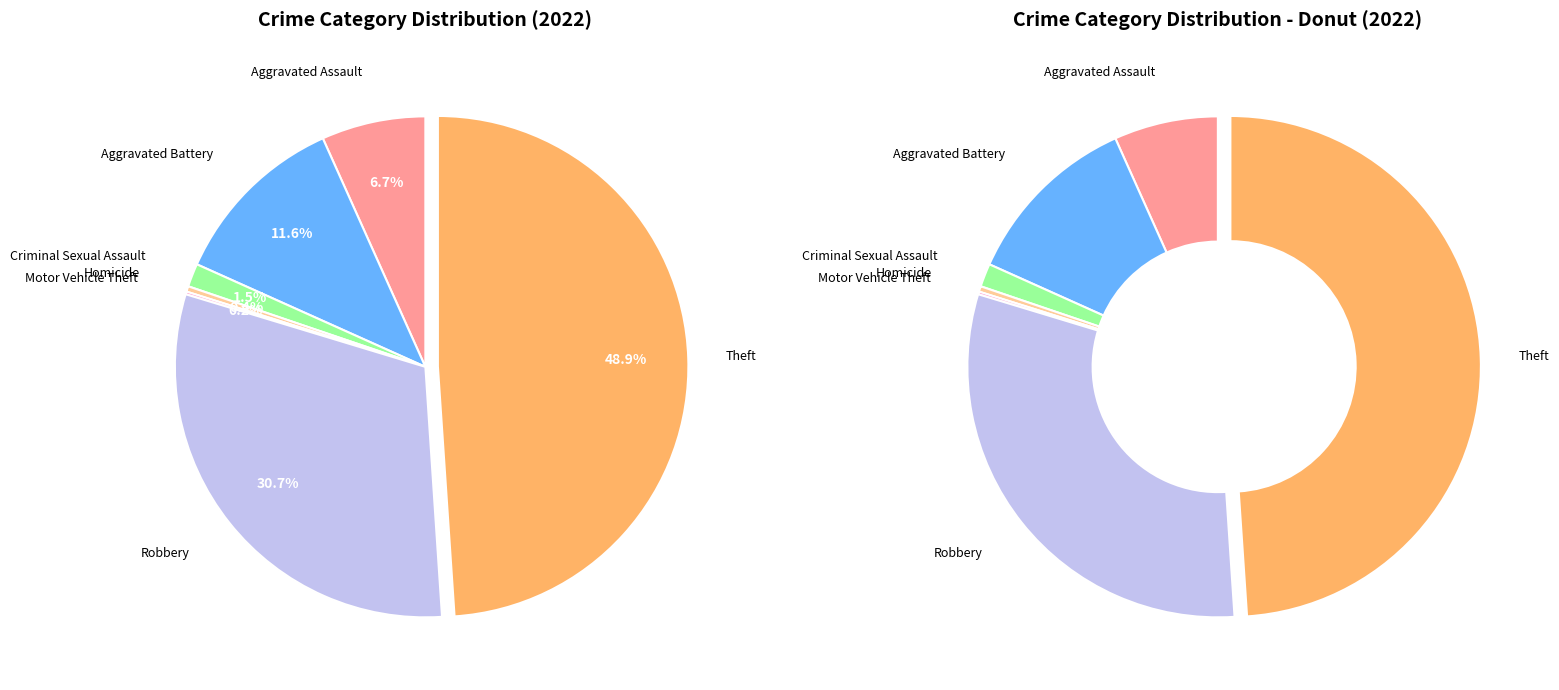

Combined, what portion of the pie is Theft and Aggravated Battery?

60.5%